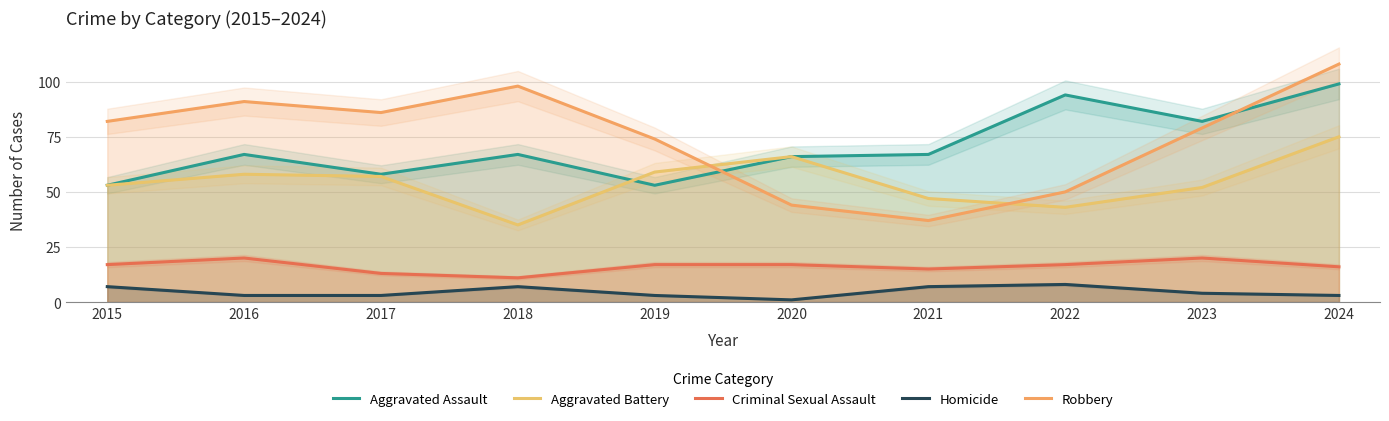

At which label does Aggravated Assault reach its peak?

2024